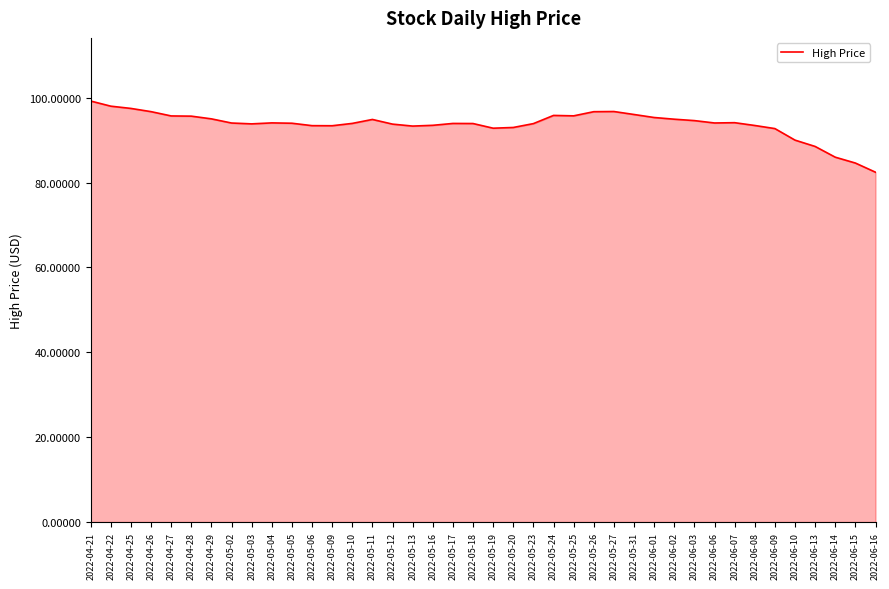

Which label corresponds to the smallest value in the chart?

2022-06-16